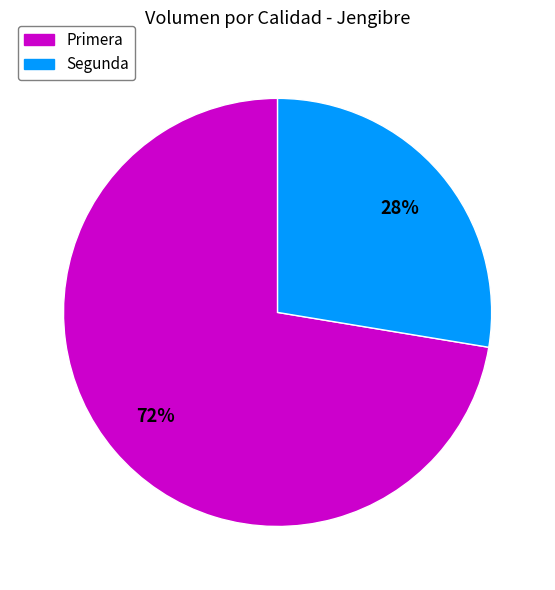

To the nearest percent, what percentage of the pie is Primera?

72%